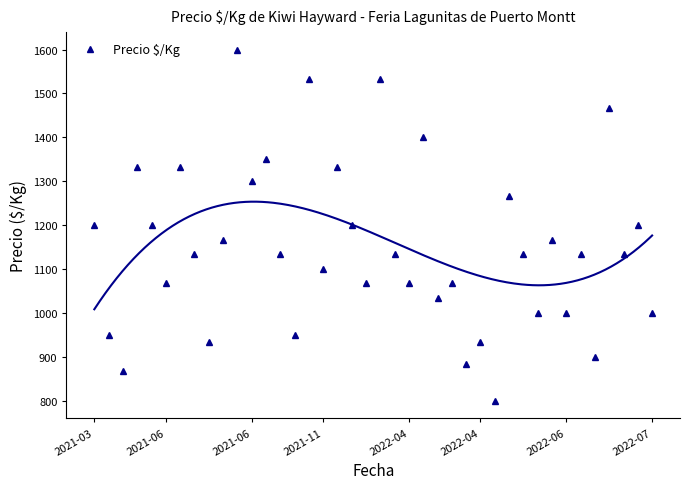

What is the value of the 11th point from the left?

1600